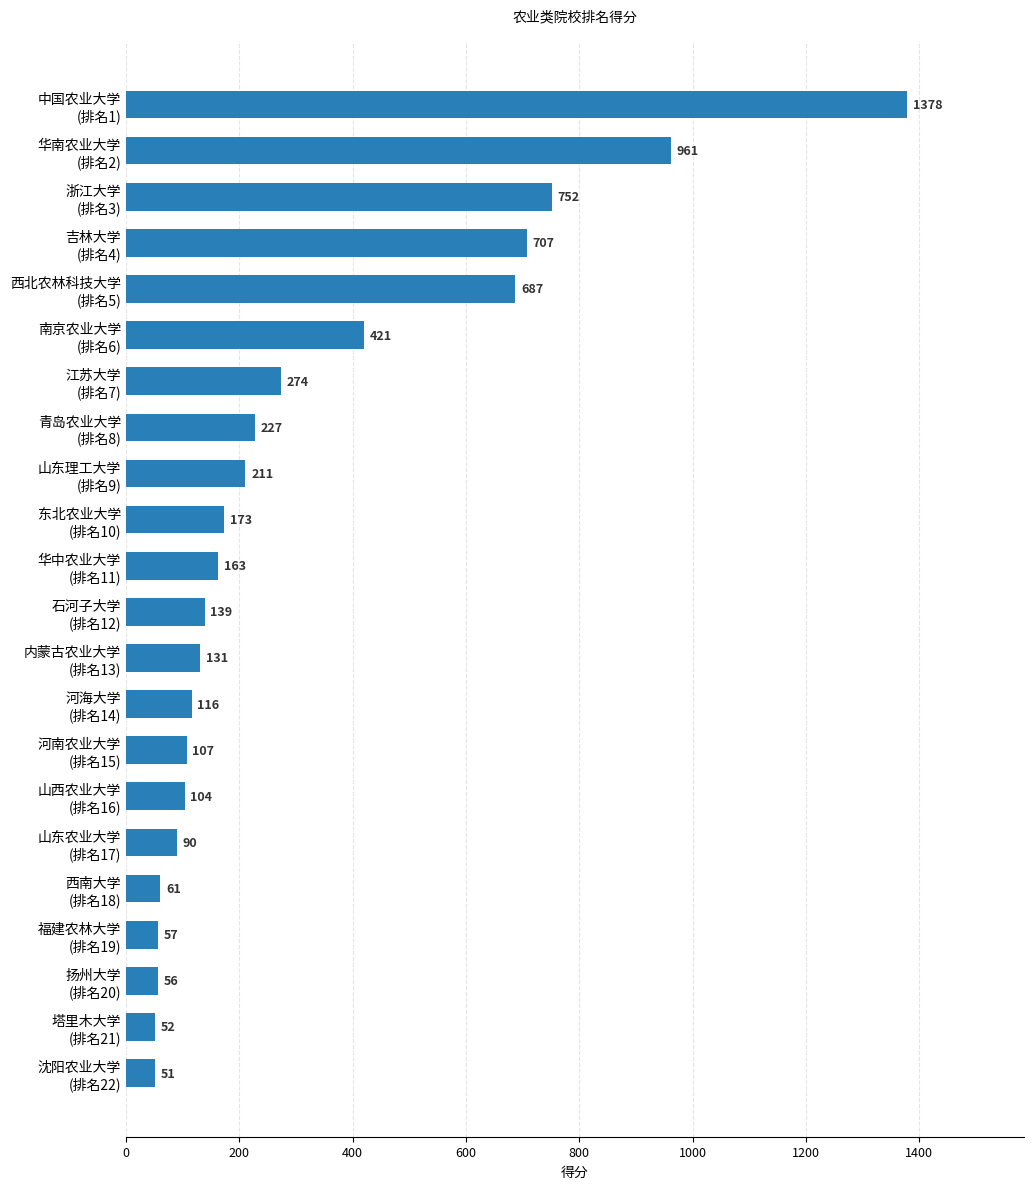

What is the minimum value shown in the chart?

51